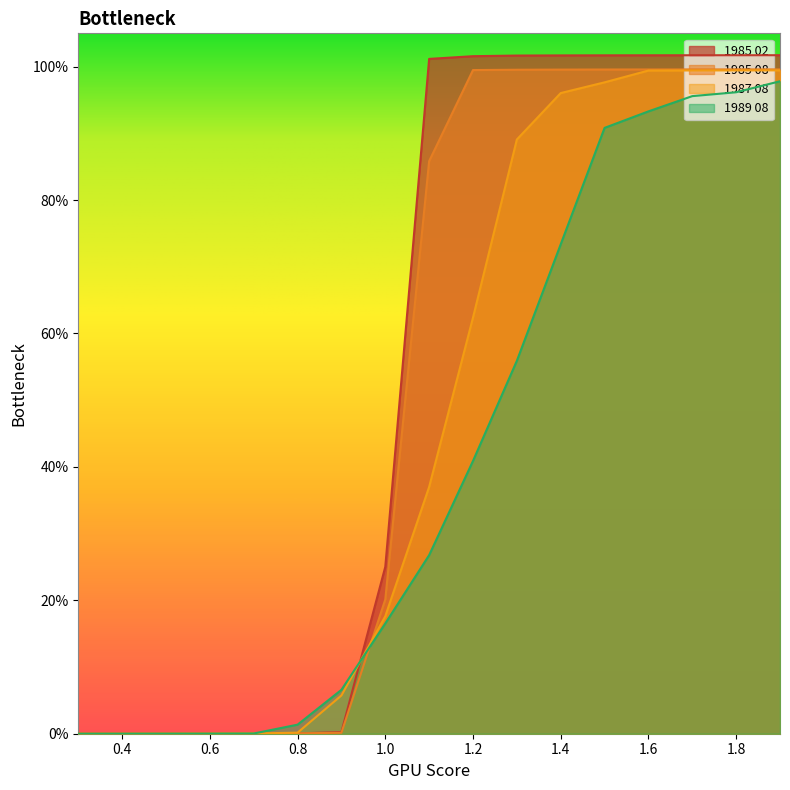

At which category is the sum across all series the highest?

1.9